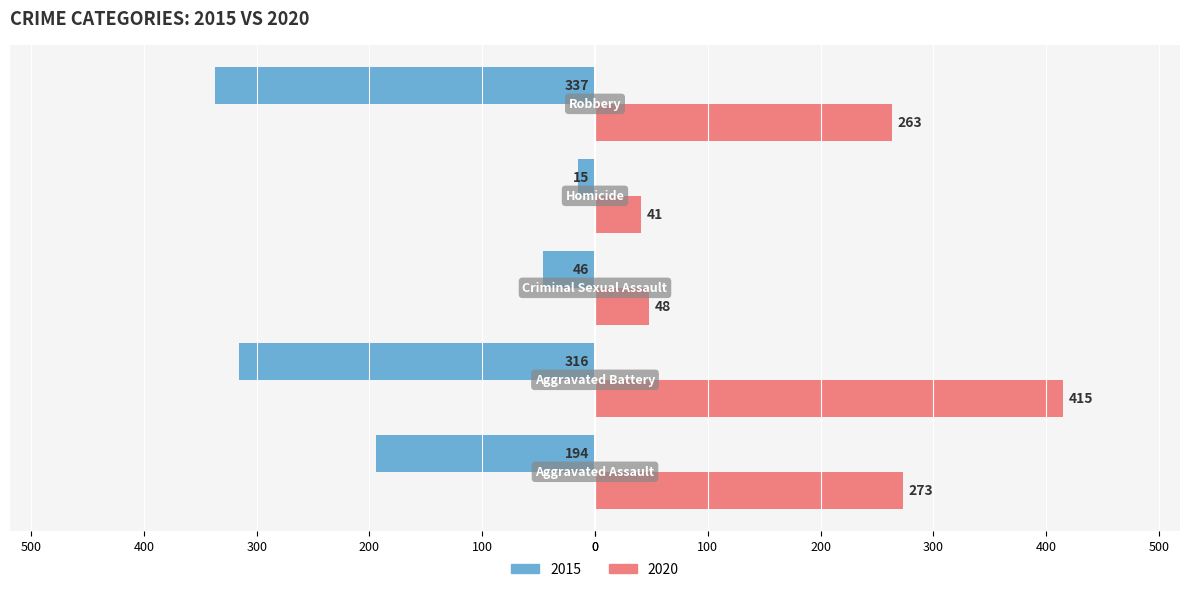

What are all the series names shown in the legend?

2015, 2020